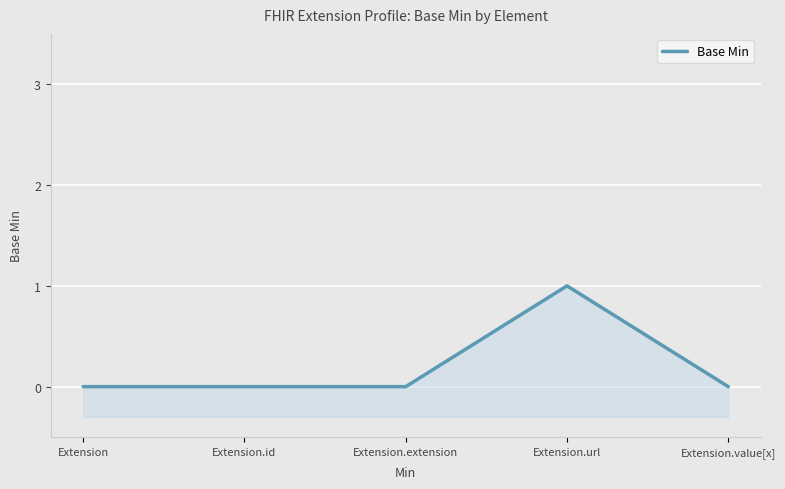

Which category has the lowest value across all series?

Extension